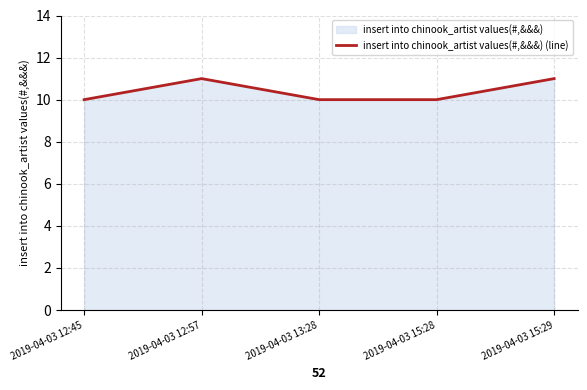

What is the value of the 2nd point from the left?

11